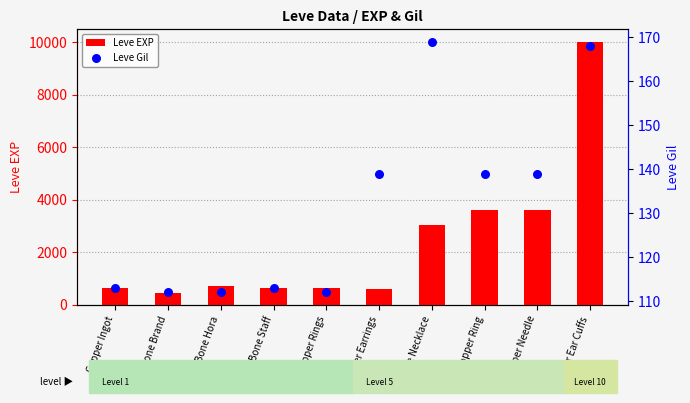

Is the value of Leve Gil at Copper Rings greater than the value of Leve EXP at Bone Necklace?

No